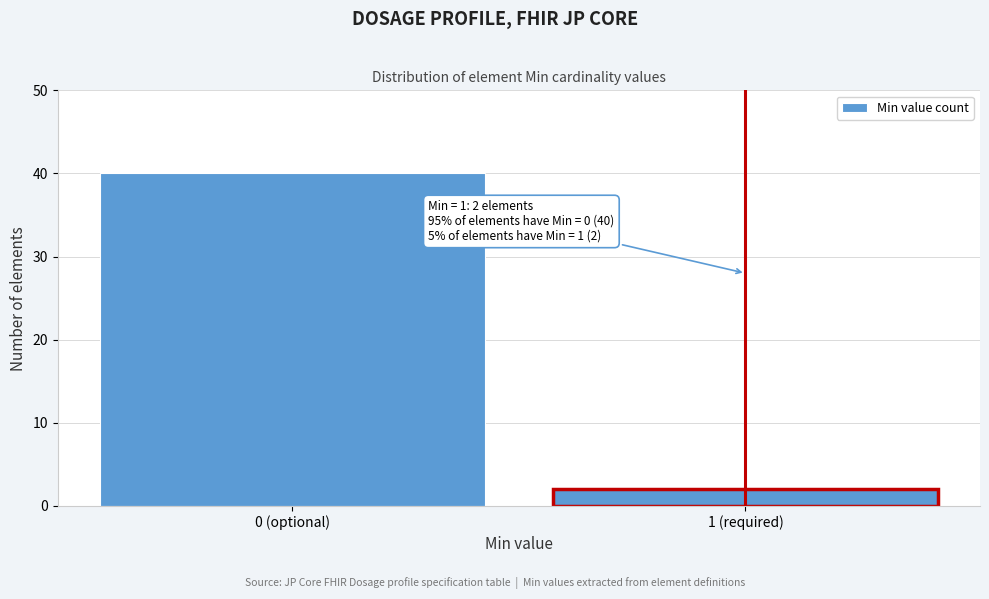

Reading left to right, extract all data points from this chart.

40	2